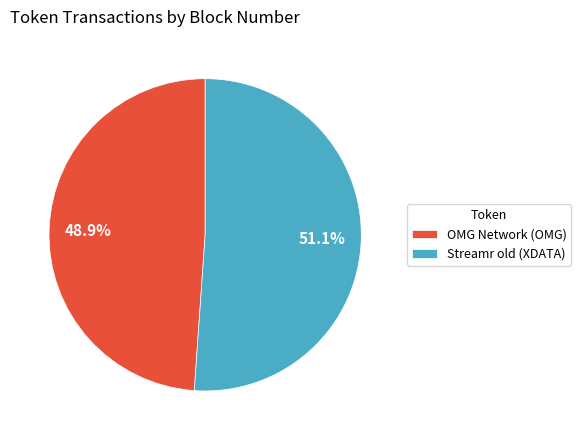

Is Streamr old (XDATA) the majority of the pie?

Yes